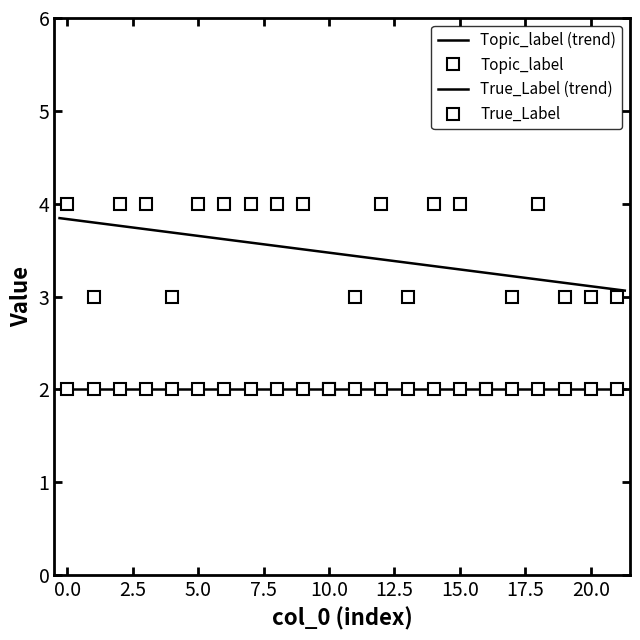

What is the average value?

3